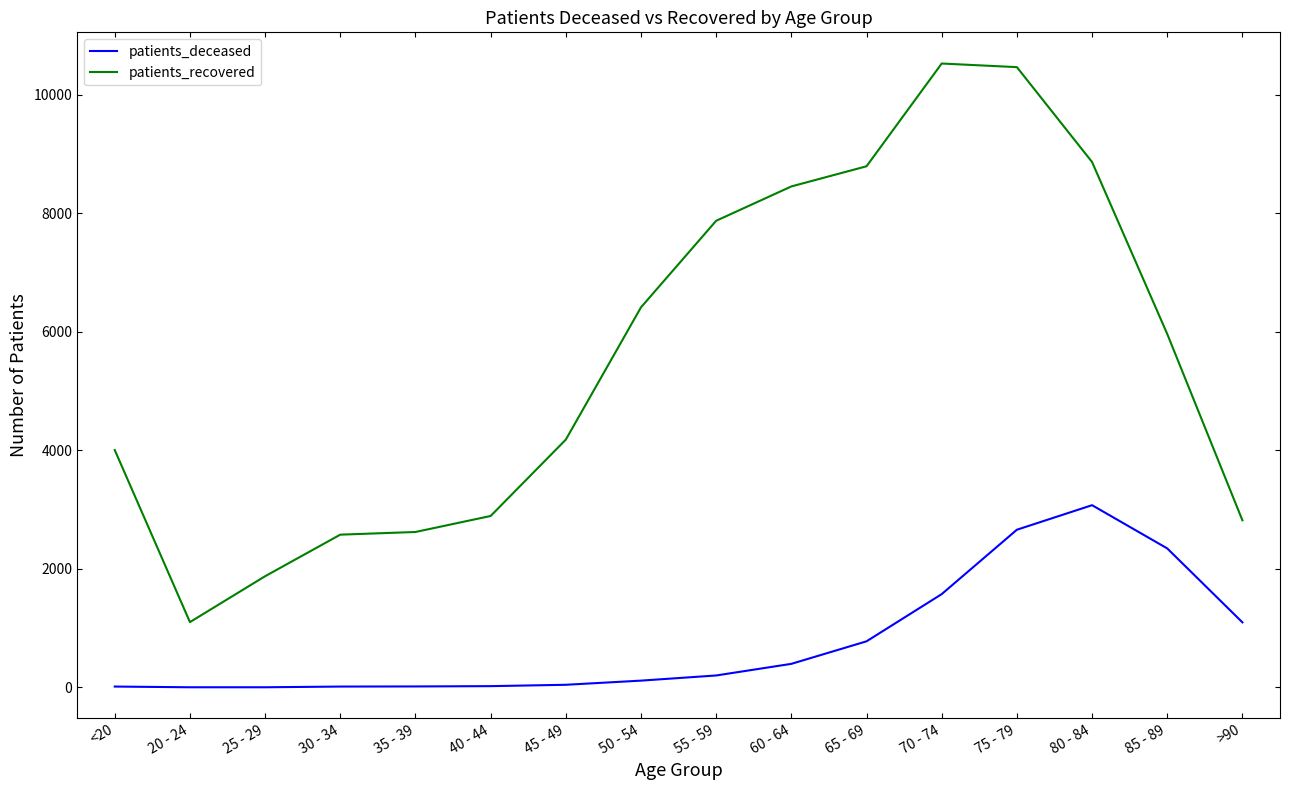

List the series in order of their peak value, lowest first.

patients_deceased, patients_recovered